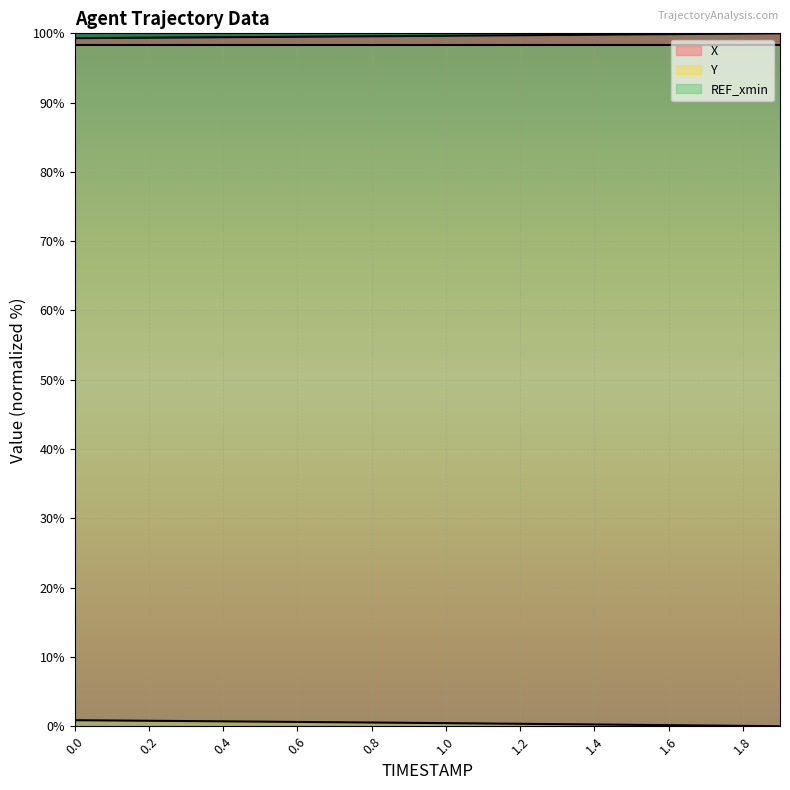

What position from the left is 1.3?

14